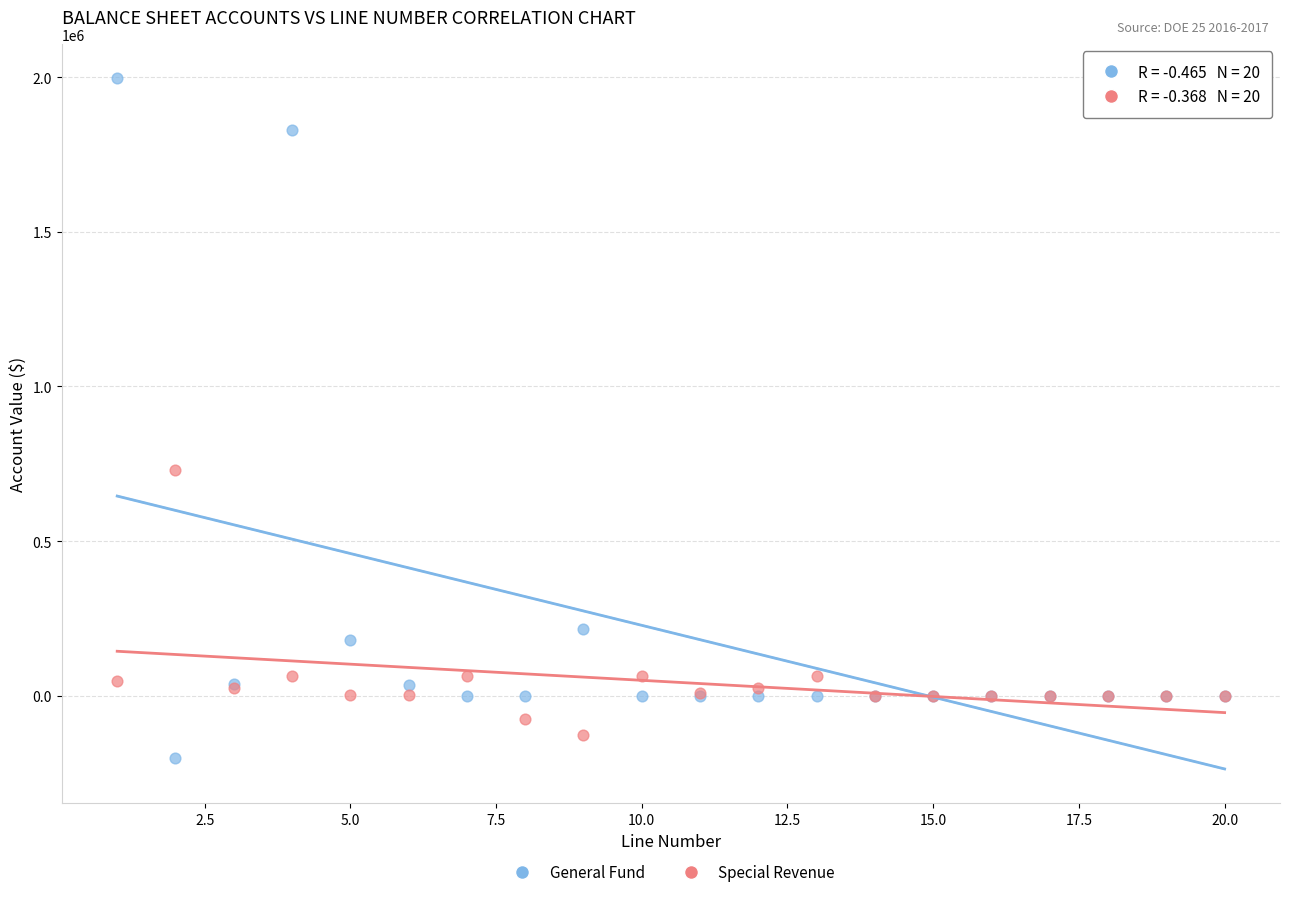

What is the X range (max minus min) for the scatter plot?

19.0